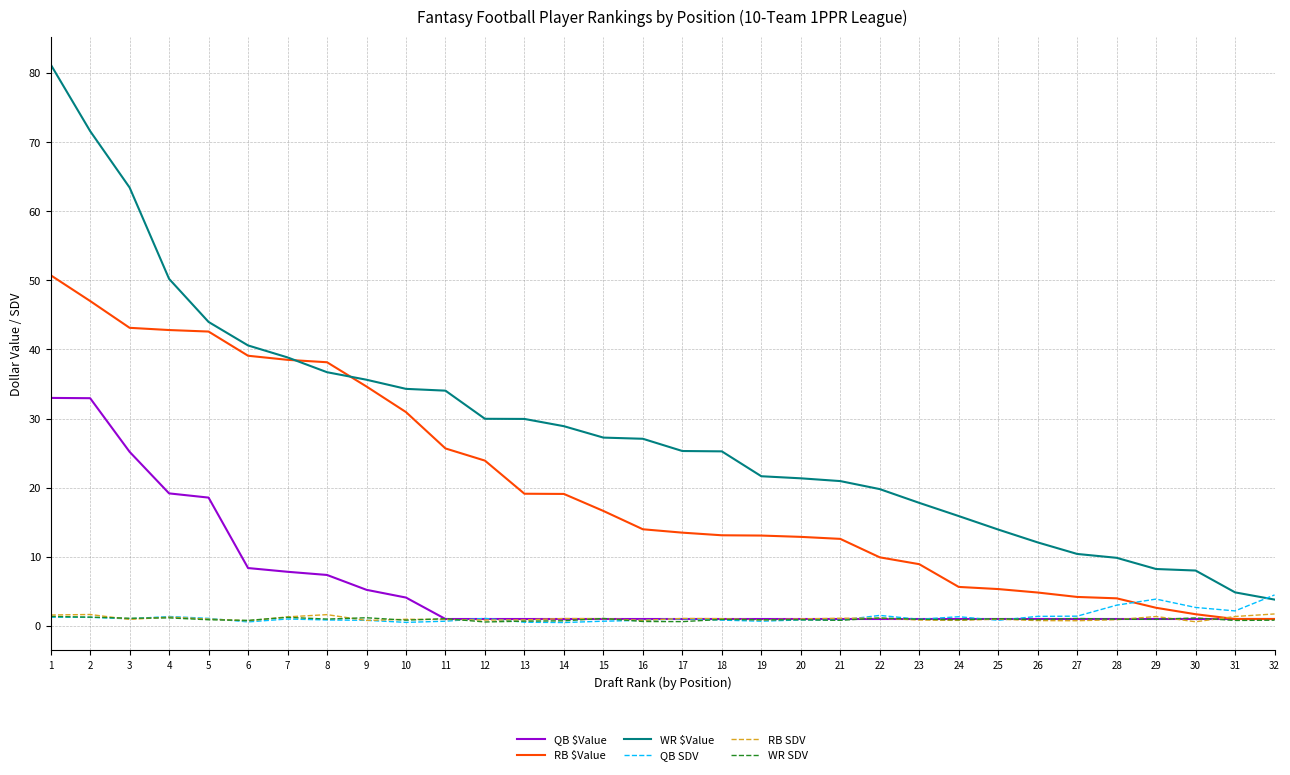

The RB SDV series shows 1.1 at 15. True or false?

True